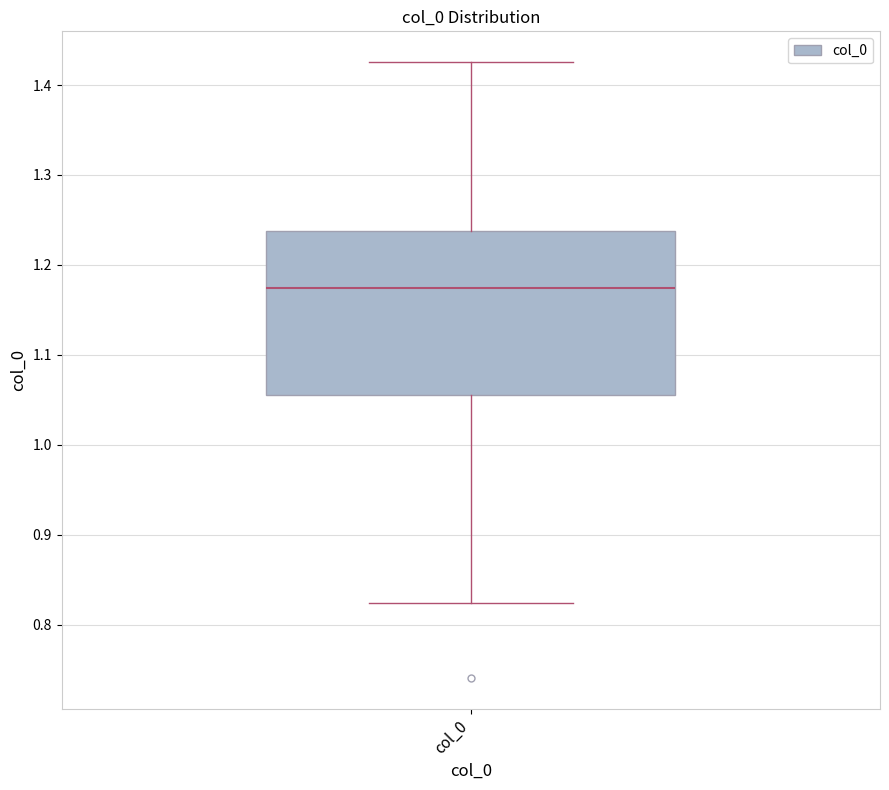

Transcribe this box plot: give where the median line is, the range the box spans, and where the two whiskers end, as read against the y-axis. The values are not printed on the chart, so give them approximately, as read against the axis.

median 1.17, box 1.06 to 1.24, whiskers 0.82 to 1.43